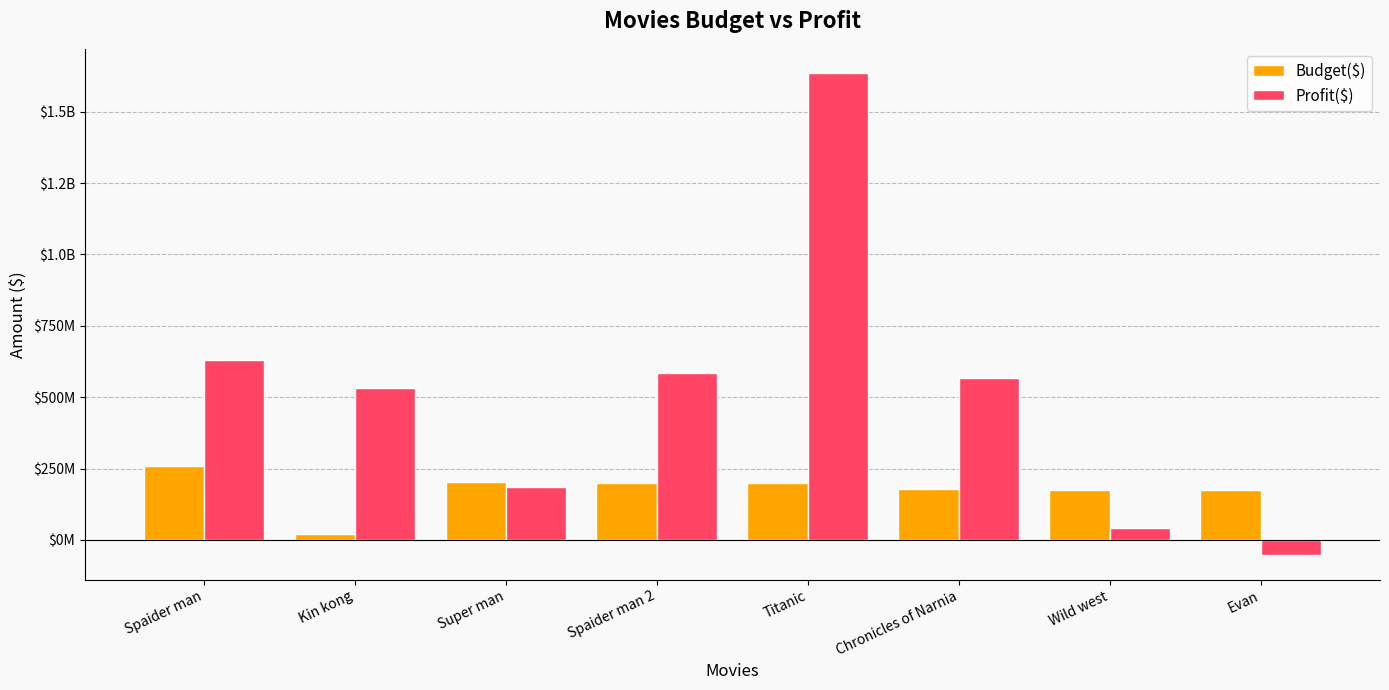

At which category does the chart reach its peak across all series?

Titanic